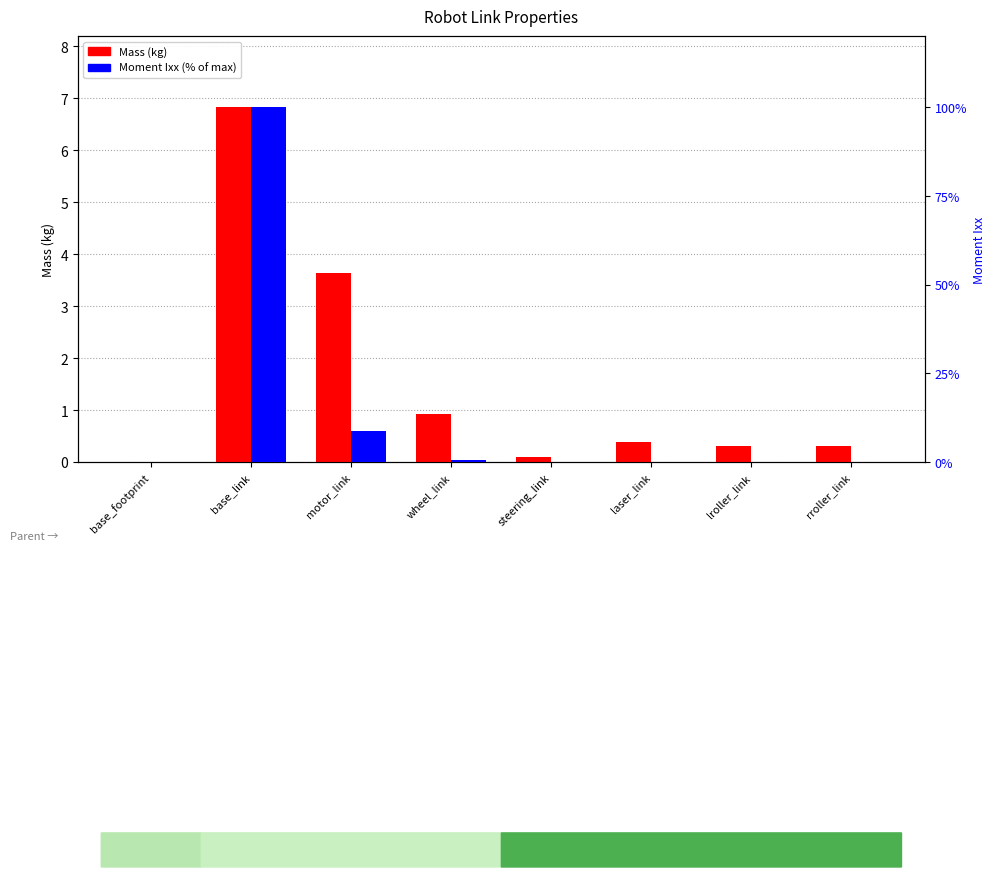

Reading left to right, transcribe all the data shown in this chart.

Mass (kg): base_footprint=0.0	base_link=6.8	motor_link=3.6	wheel_link=0.9	steering_link=0.1	laser_link=0.4	lroller_link=0.3	rroller_link=0.3
Moment Ixx (% of max): base_footprint=0.0	base_link=100.0	motor_link=8.7	wheel_link=0.7	steering_link=0.2	laser_link=0.2	lroller_link=0.1	rroller_link=0.1